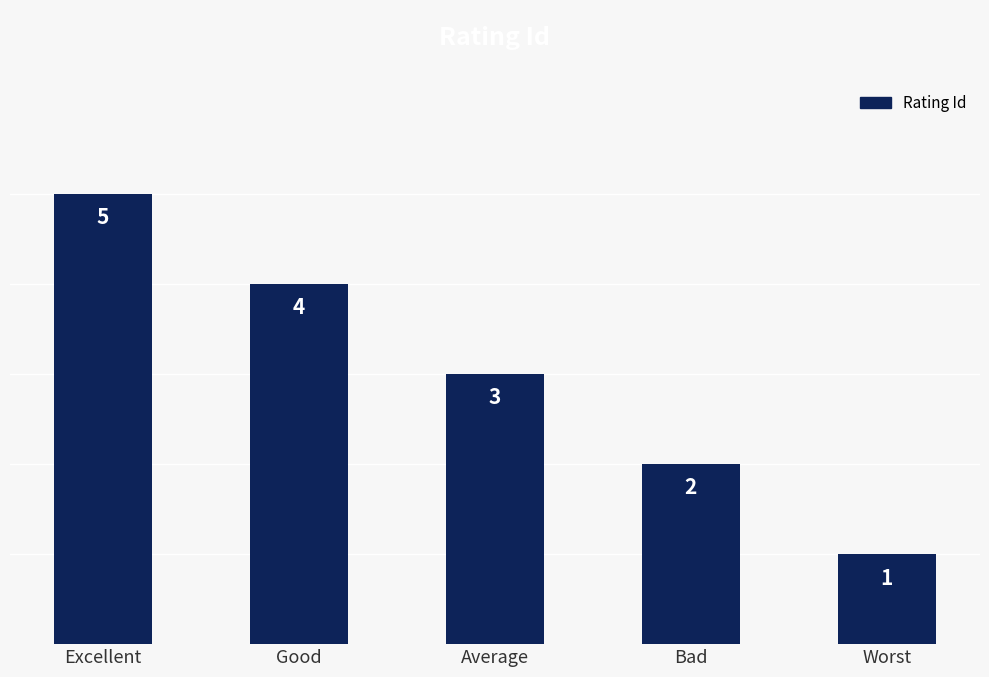

What is the value of the 5th bar from the left?

1